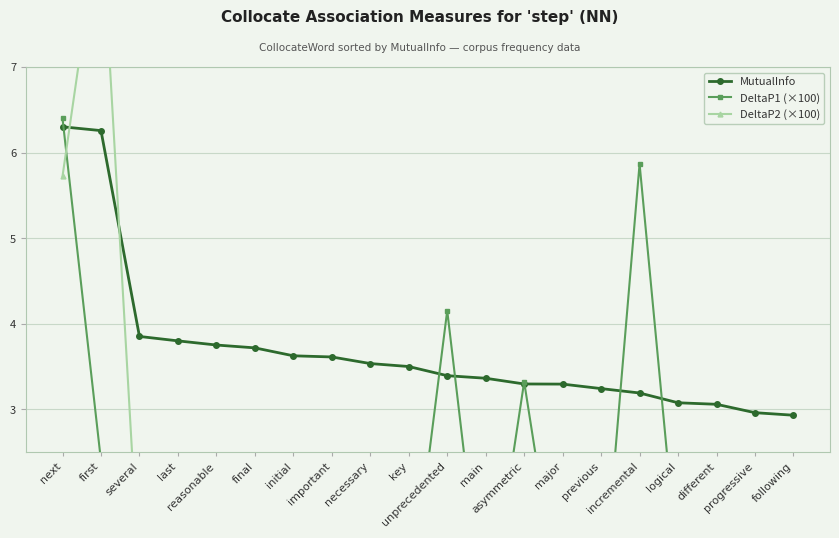

How many categories are shown in the chart?

20